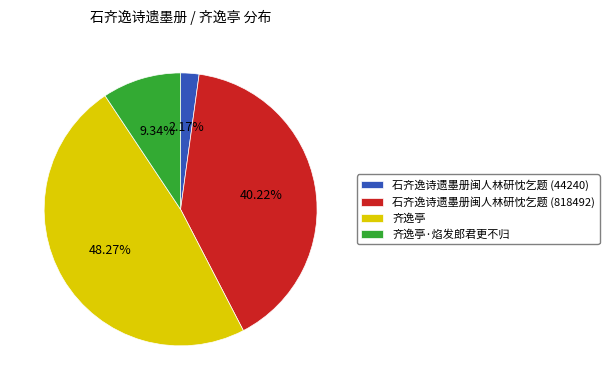

True or false: 石齐逸诗遗墨册闽人林研忱乞题 (818492) accounts for 40% of the total.

True